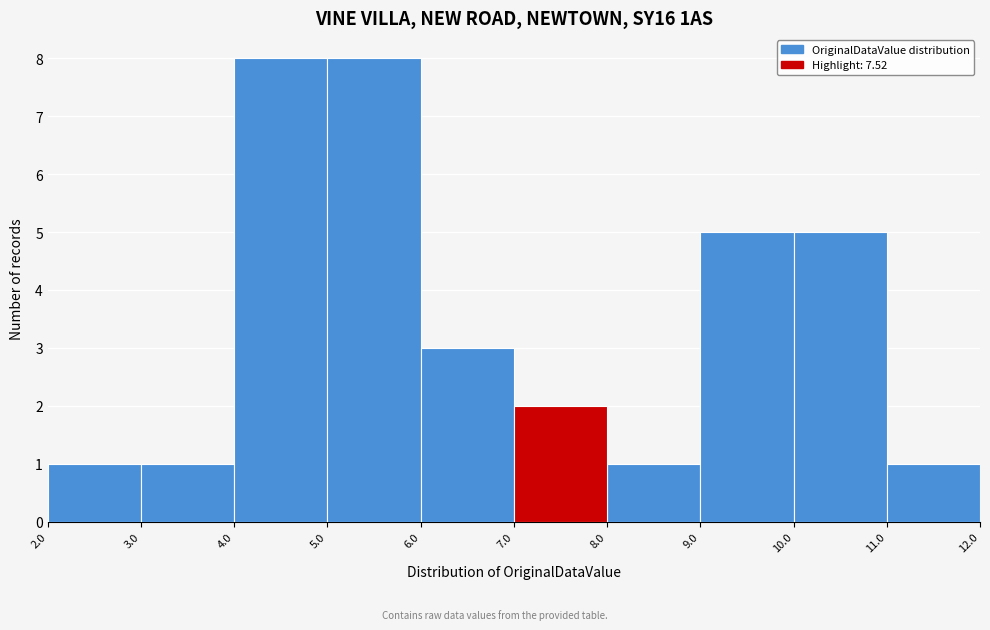

Reading left to right, transcribe this chart: for each bar, give the range it covers on the x-axis and its height. The values are not printed on the chart, so give them approximately, as read against the axis.

2.0 to 3.0: 1
3.0 to 4.0: 1
4.0 to 5.0: 8
5.0 to 6.0: 8
6.0 to 7.0: 3
7.0 to 8.0: 2
8.0 to 9.0: 1
9.0 to 10.0: 5
10.0 to 11.0: 5
11.0 to 12.0: 1